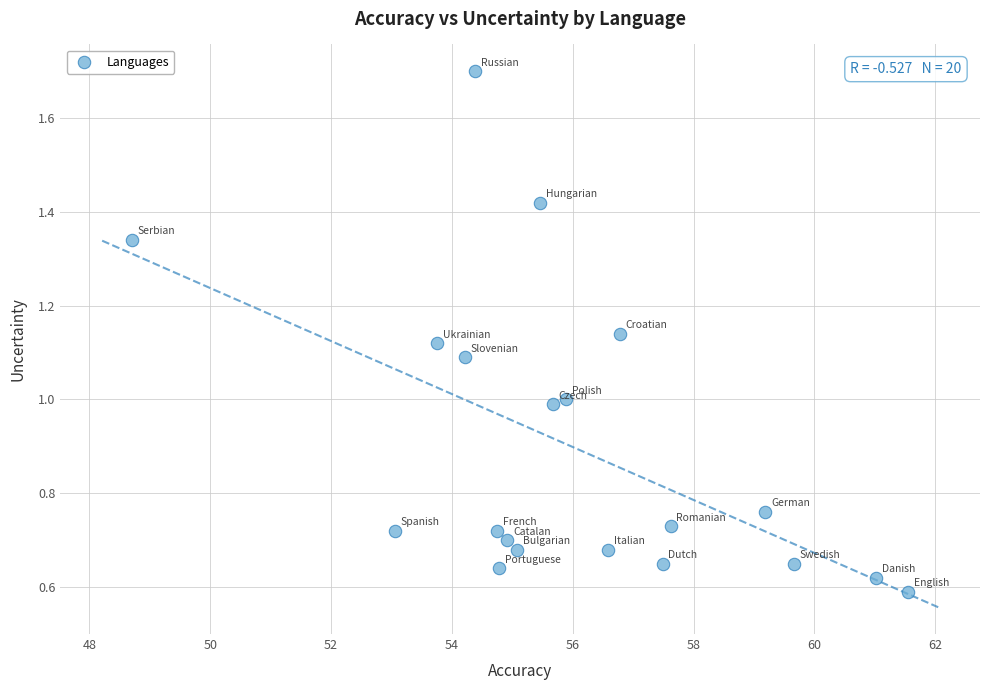

What is the range of X values (max minus min)?

12.8